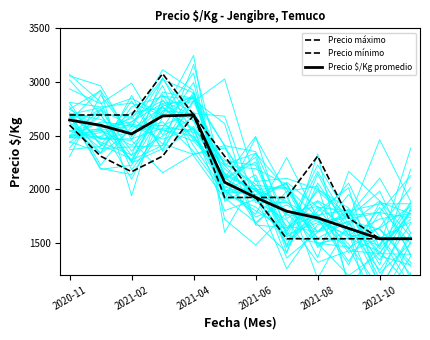

How many Precio mínimo values are between 1538 and 2308?

10